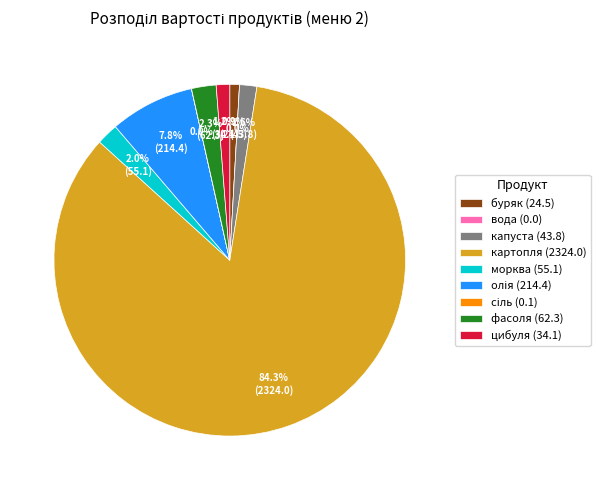

How many slices are in this pie chart?

9